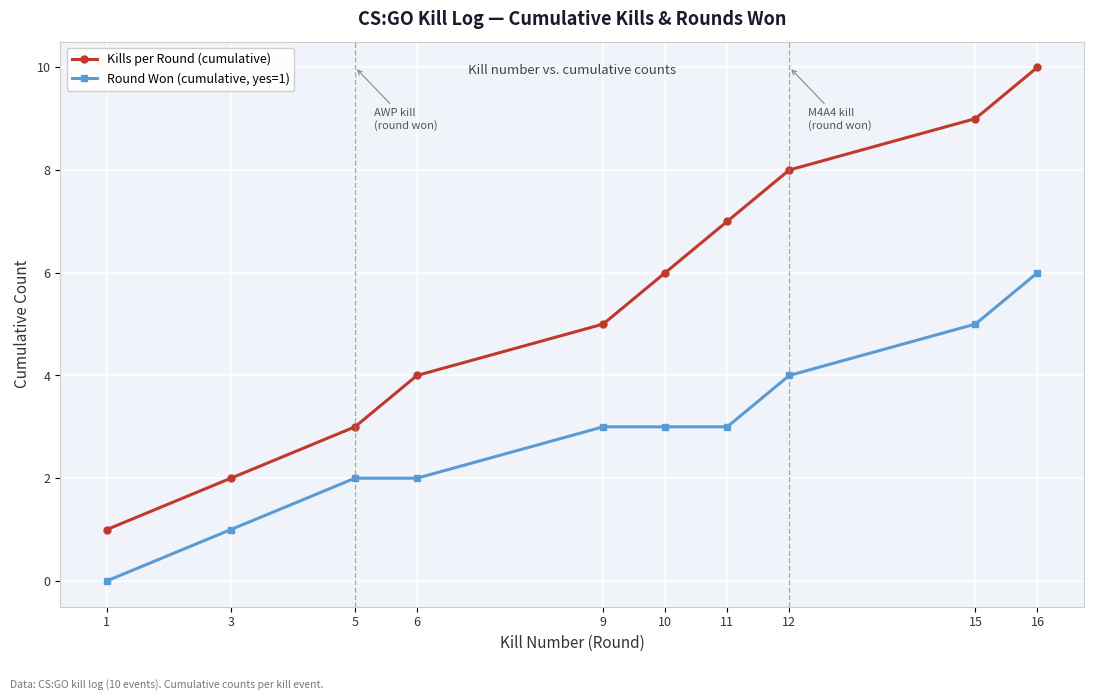

Reading left to right, transcribe all the data shown in this chart.

Kills per Round (cumulative): 1	2	3	4	5	6	7	8	9	10
Round Won (cumulative, yes=1): 0	1	2	2	3	3	3	4	5	6